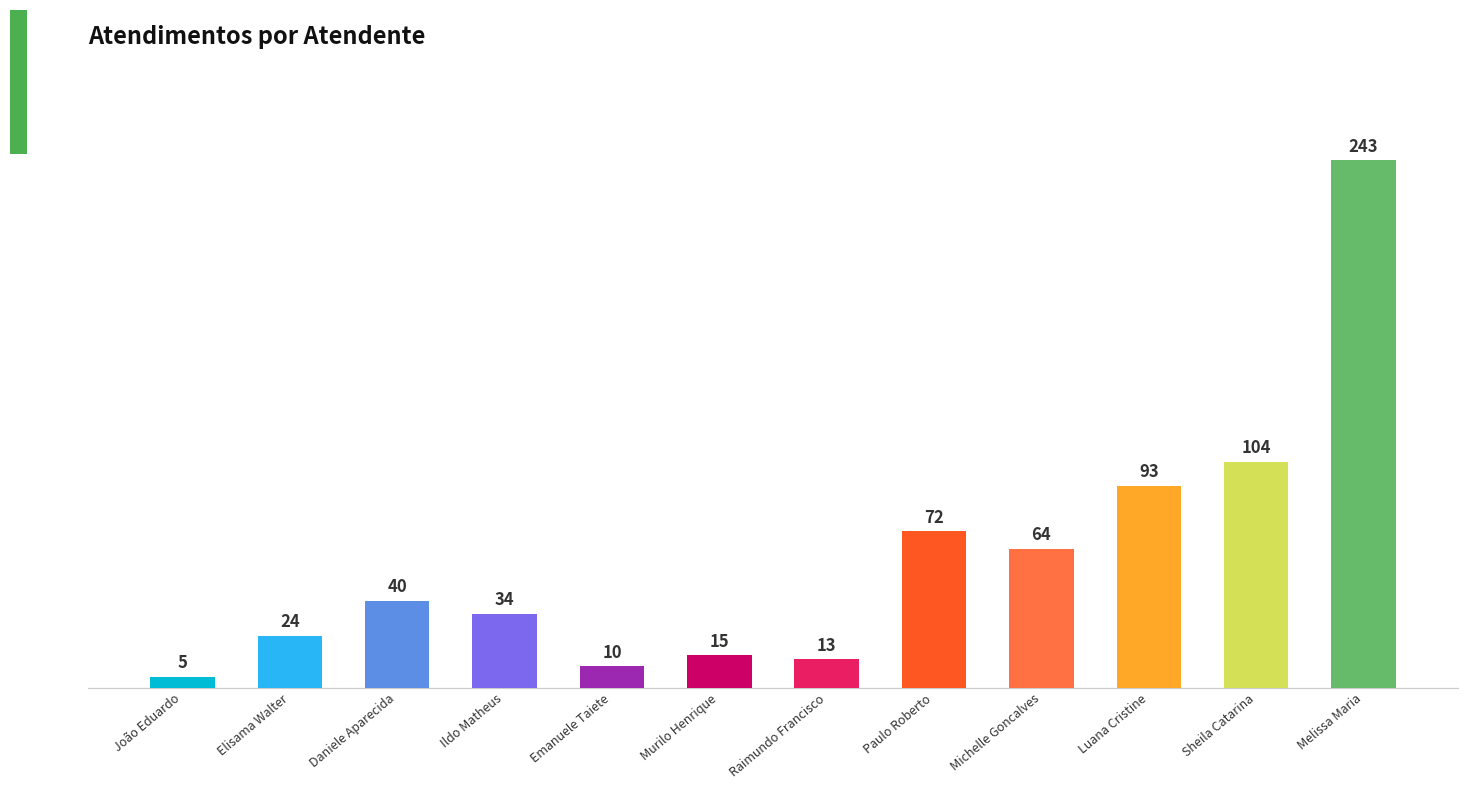

At which label is the value closest to 124?

Sheila Catarina